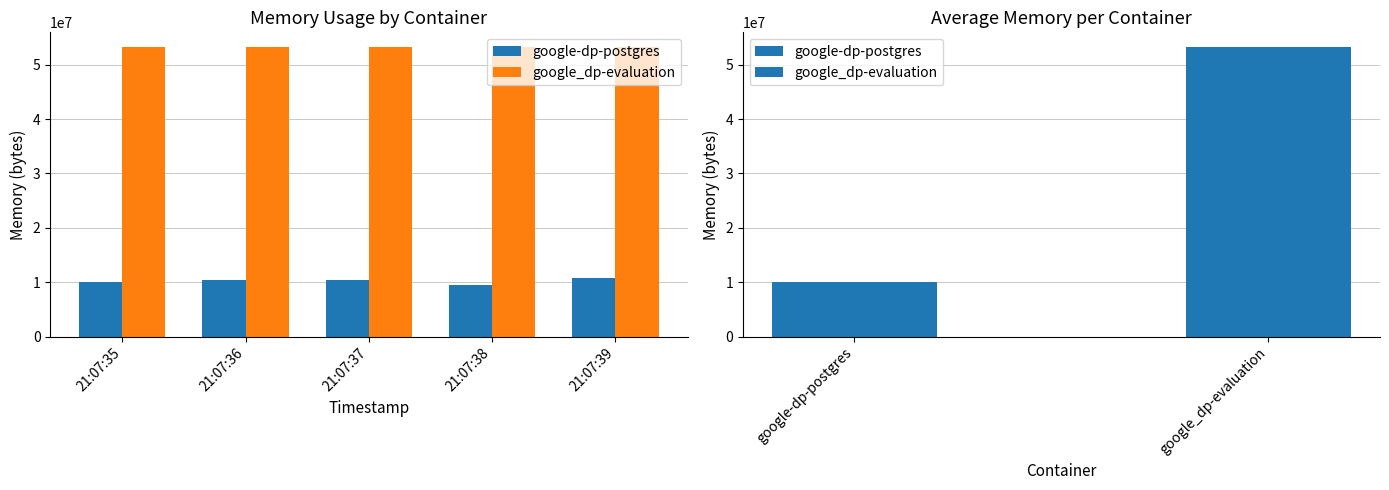

What is the total value across all series at 21:07:36?

63754240